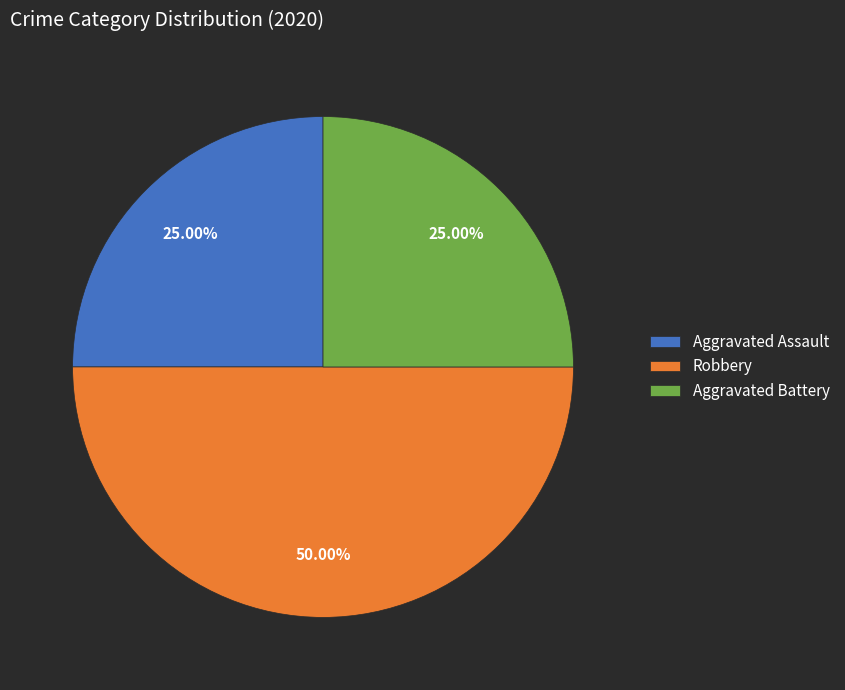

Approximately how many times larger is the value at Aggravated Battery compared to Robbery?

0.5